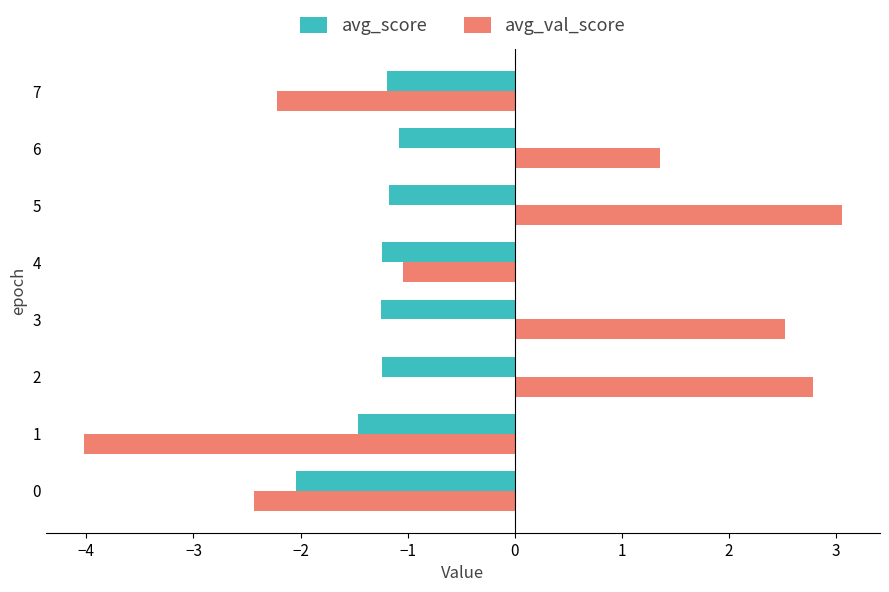

What is the minimum value shown in the chart?

-4.0